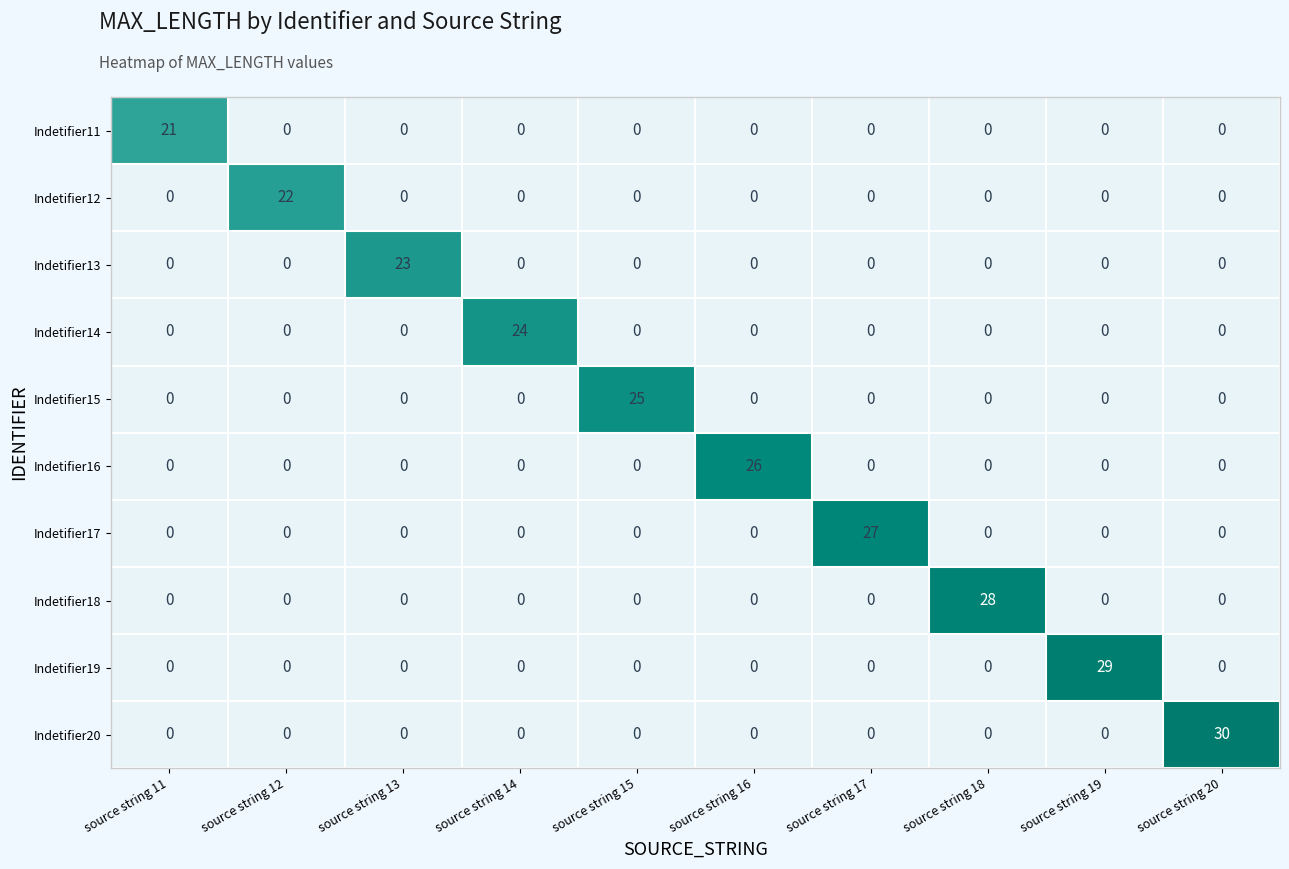

How many categories are shown in the chart?

10